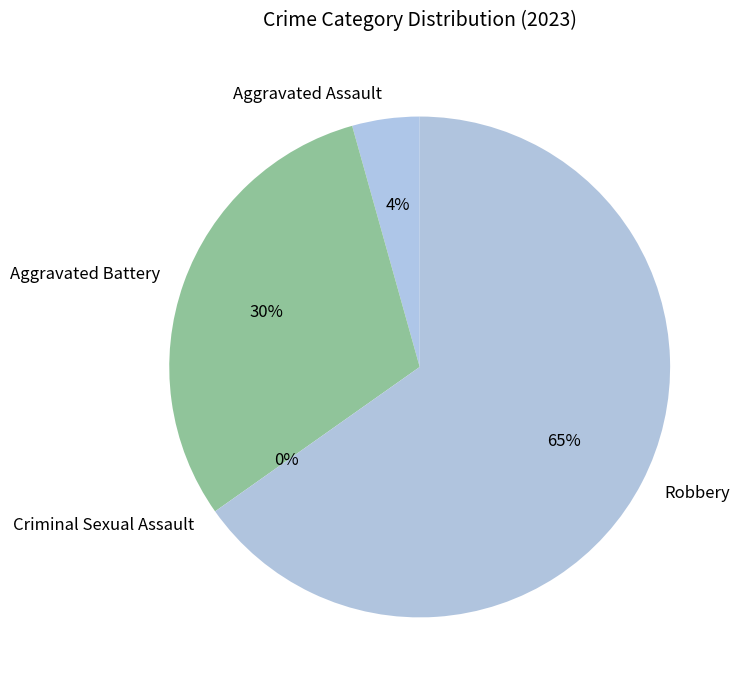

Combined, do Criminal Sexual Assault and Aggravated Battery account for over 50%?

No